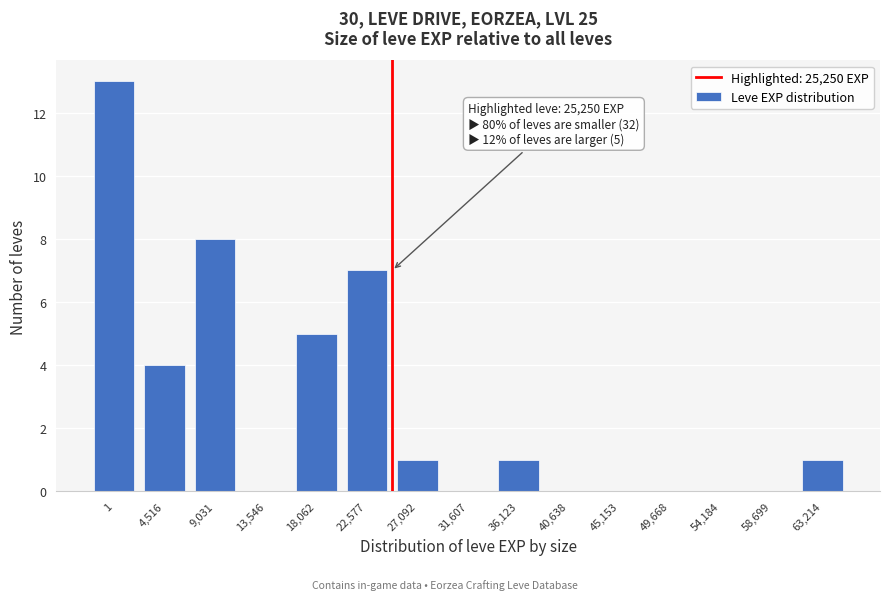

Reading right to left, extract all data points from this chart.

63,214=1	58,699=0	54,184=0	49,668=0	45,153=0	40,638=0	36,123=1	31,607=0	27,092=1	22,577=7	18,062=5	13,546=0	9,031=8	4,516=4	1=13